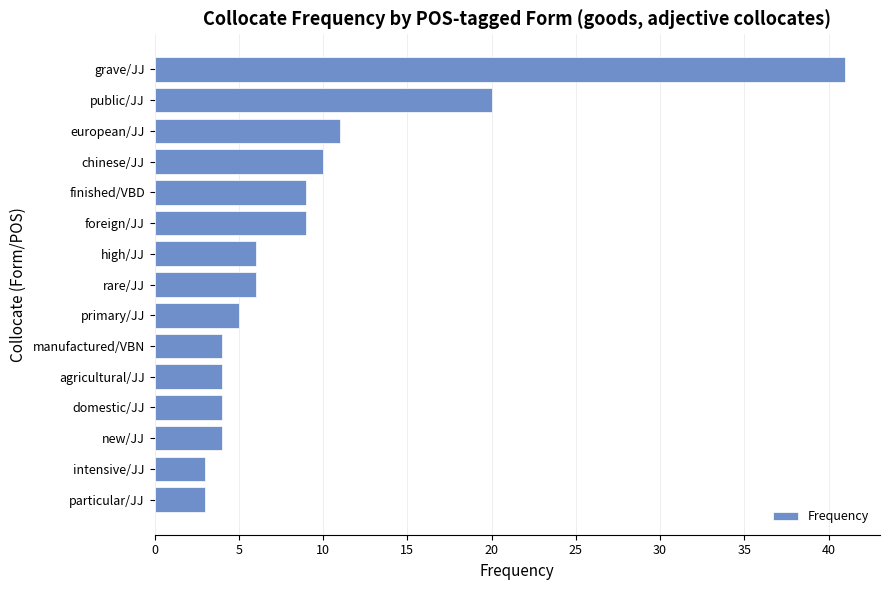

Between public/JJ and agricultural/JJ, which is larger?

public/JJ